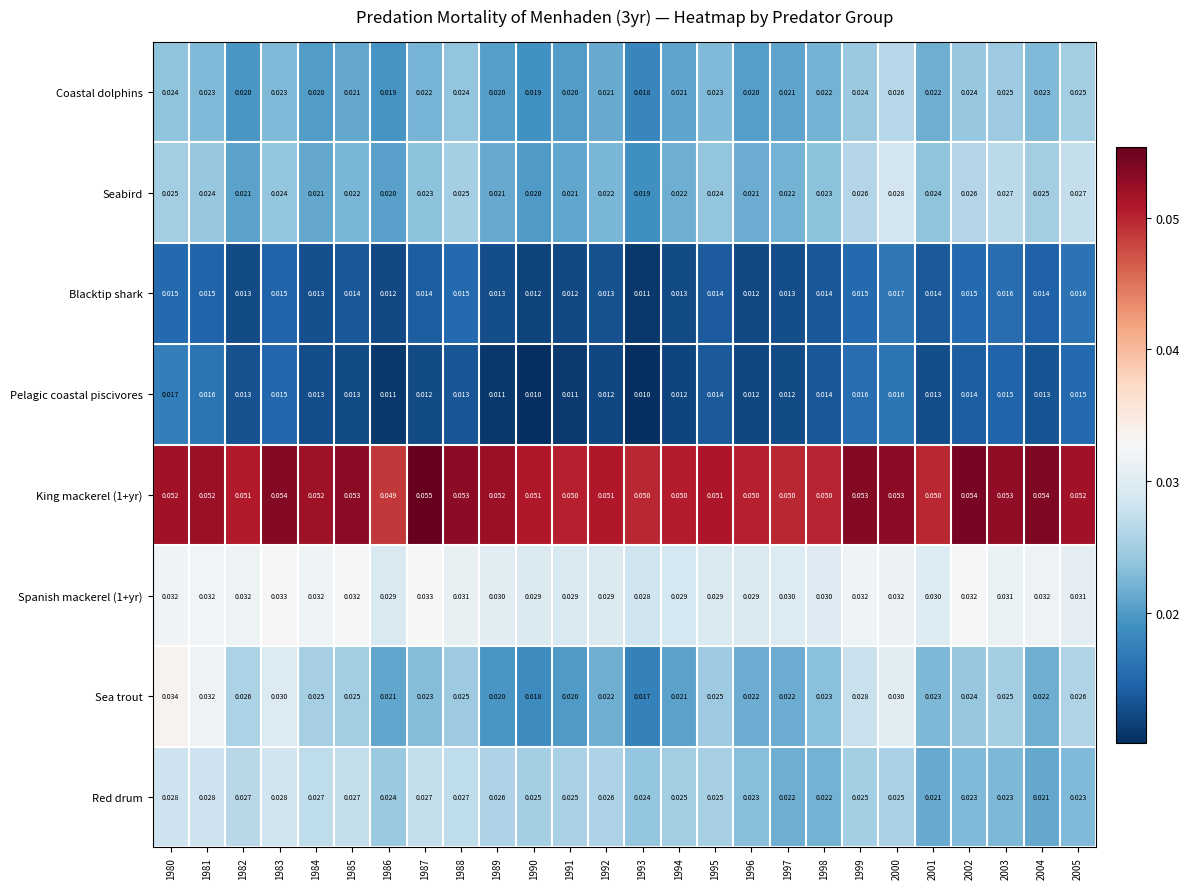

Between 1998 and 2000, which series saw the biggest shift?

Sea trout